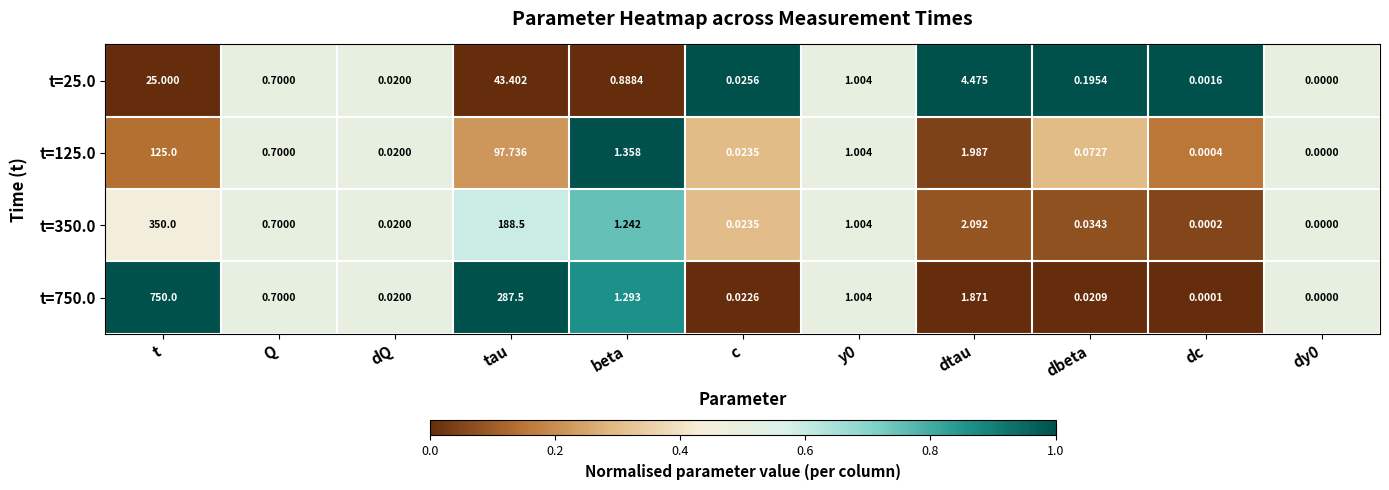

At which category is the sum across all series the highest?

t